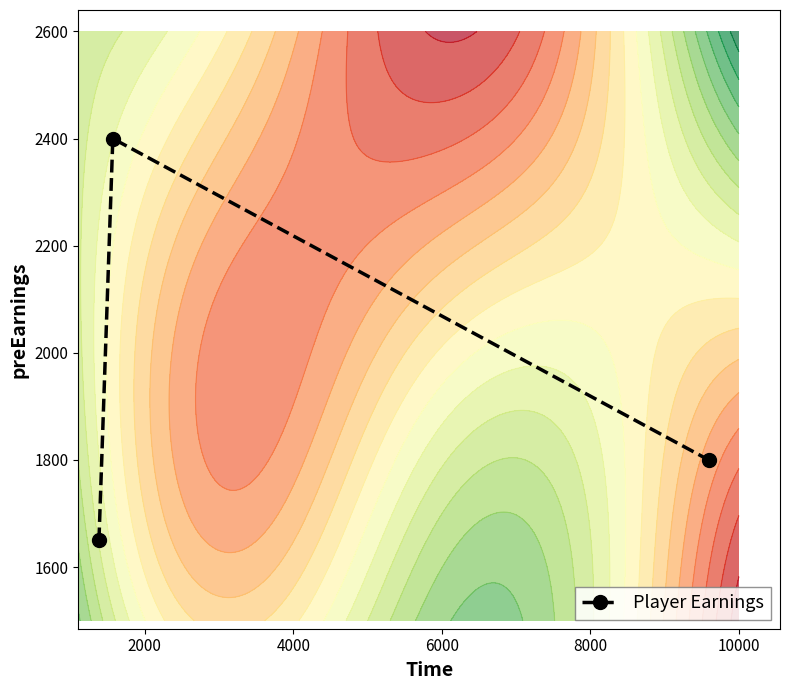

What is the value of the Player Earnings point at the 2nd from the left?

2400